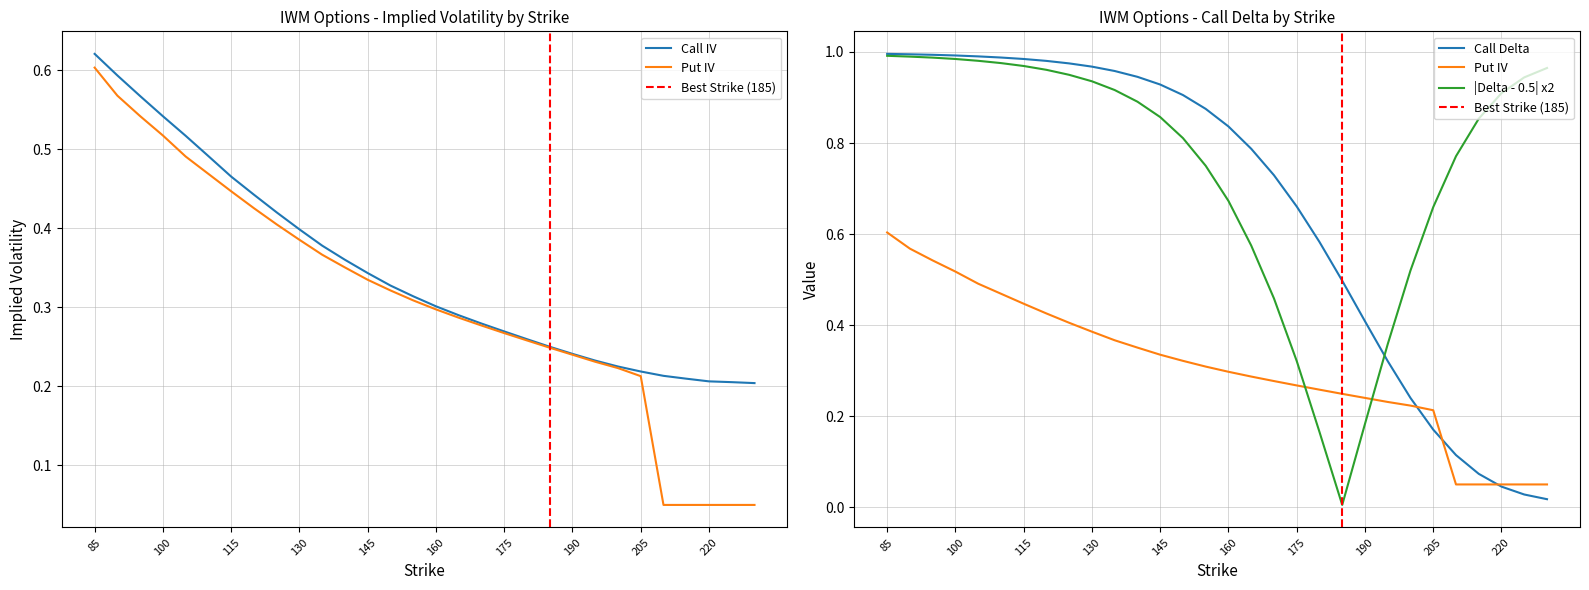

How many distinct data groups are displayed?

3